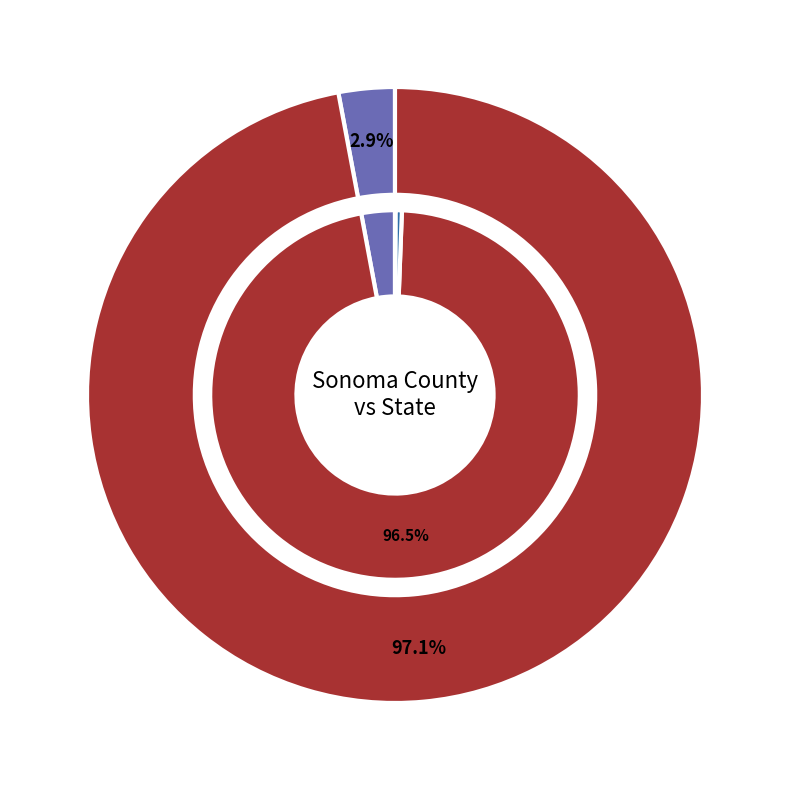

Which series changed the most between Sonoma County and State?

English Only (EO)